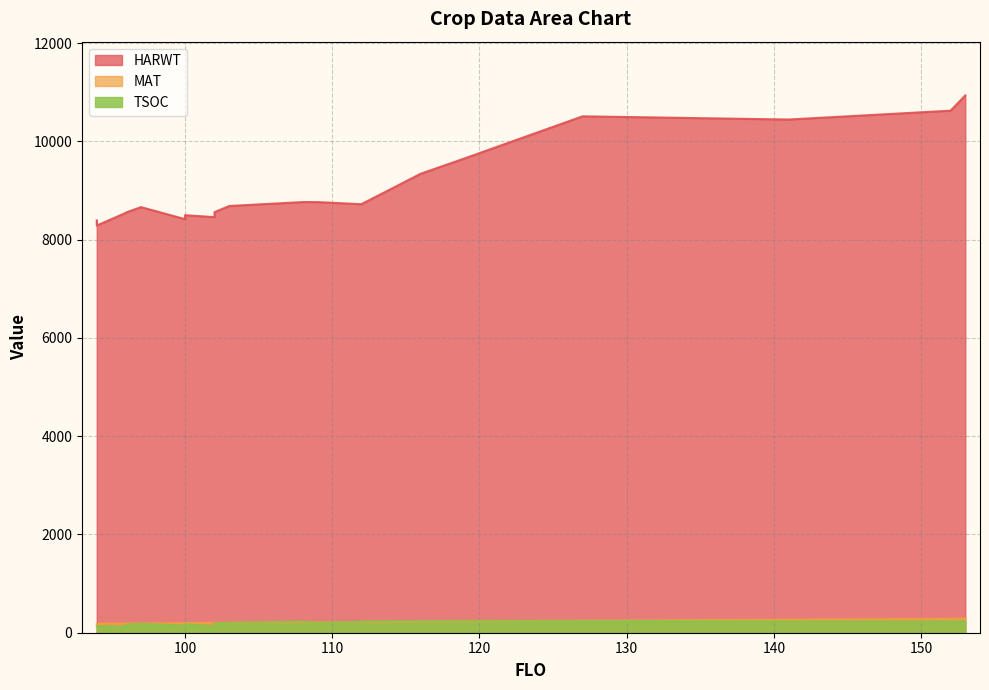

Does the chart have visible grid lines?

Yes